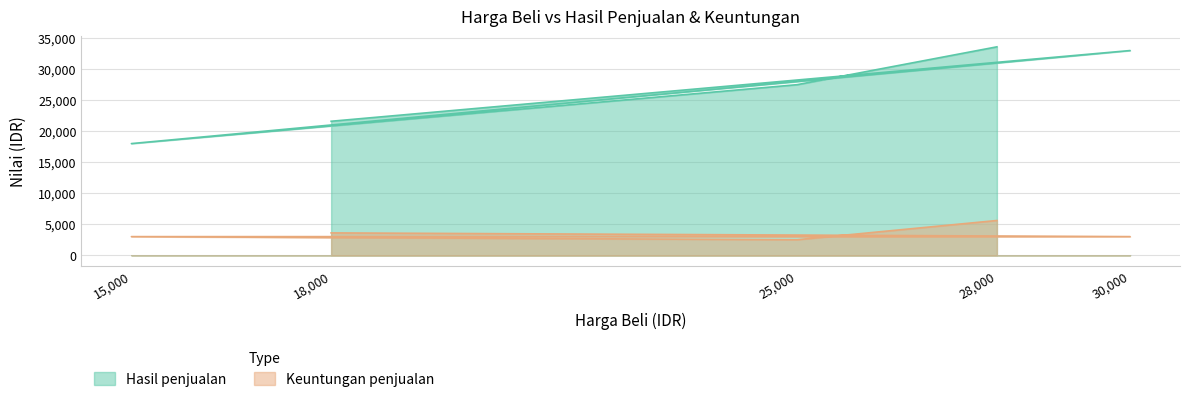

Which series has the largest range (max minus min)?

Hasil penjualan